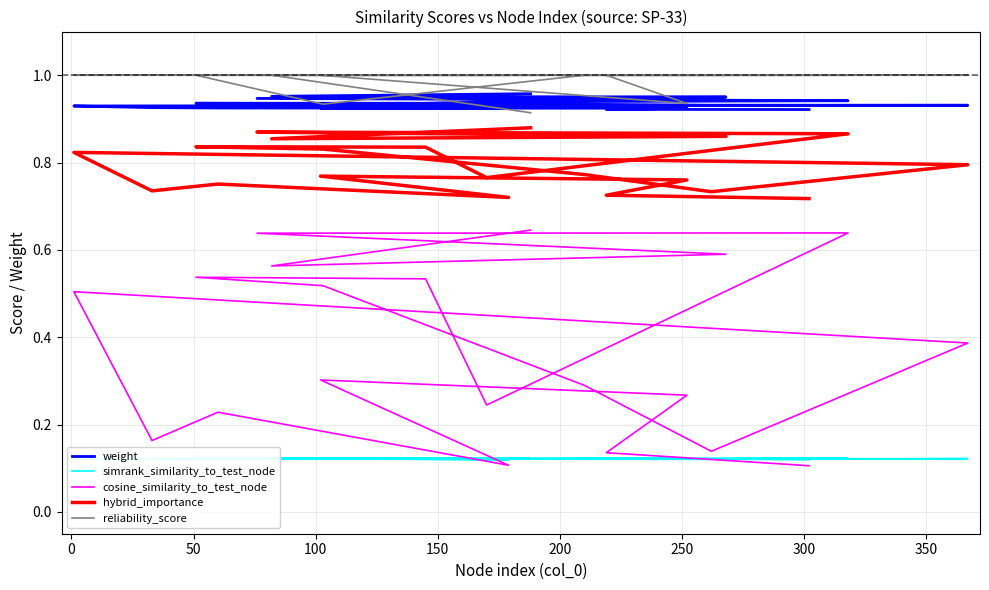

What is the label of the 5th point from the left?

150